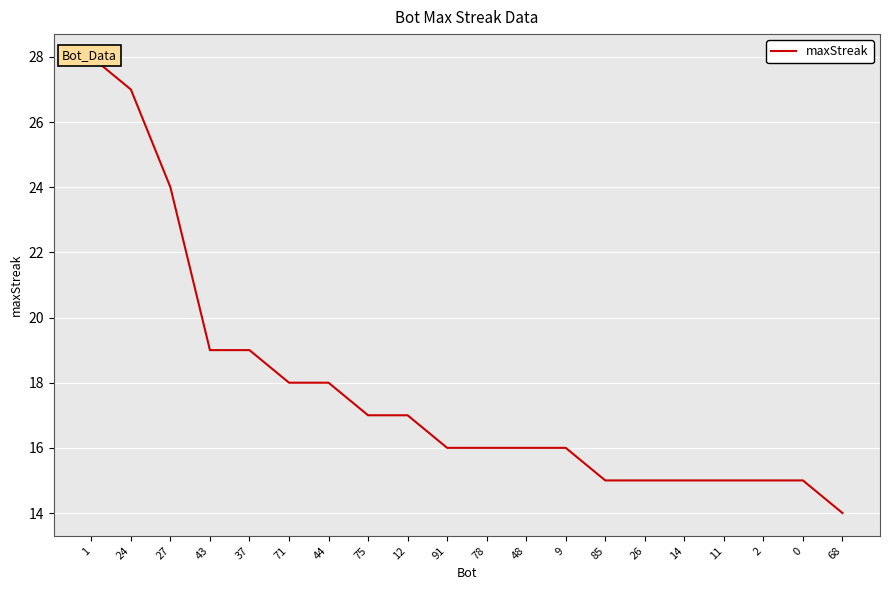

At which label is the value closest to 21?

43